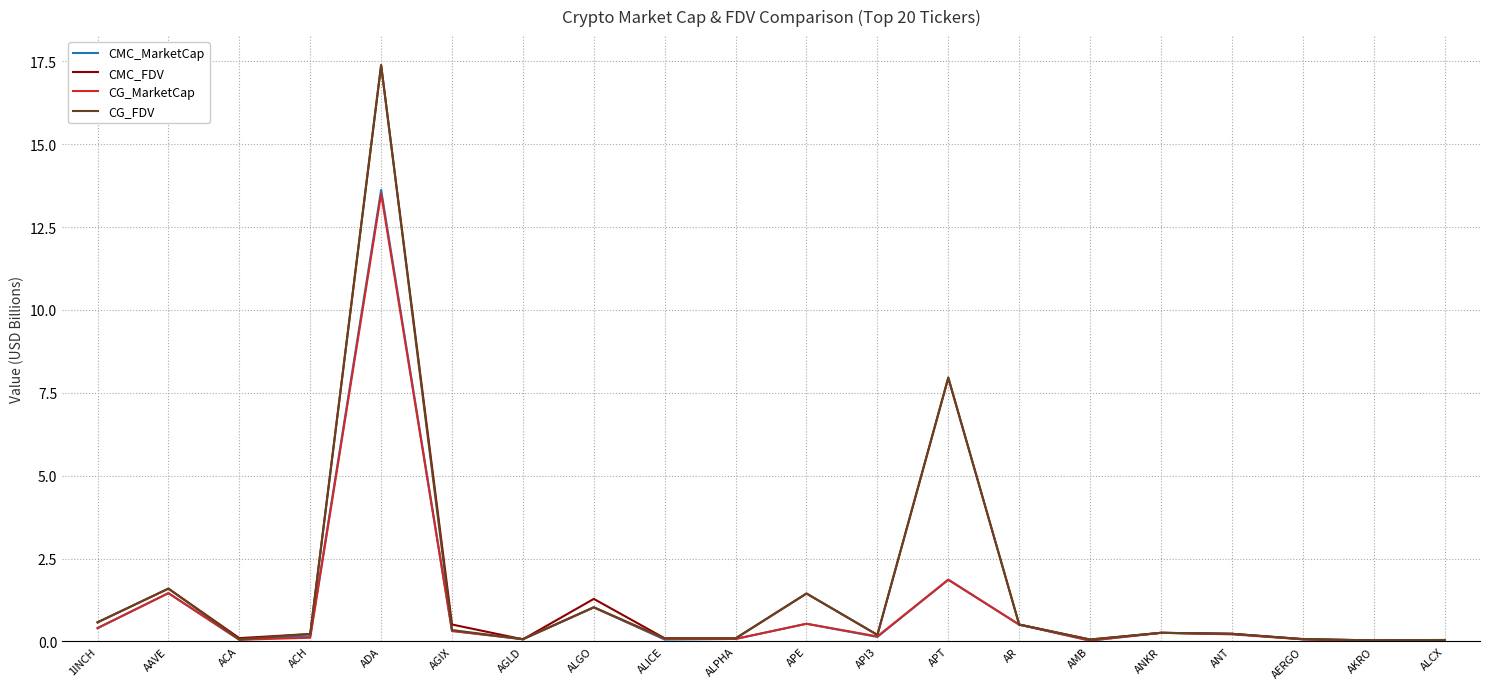

What is the maximum value shown in the chart?

17.4